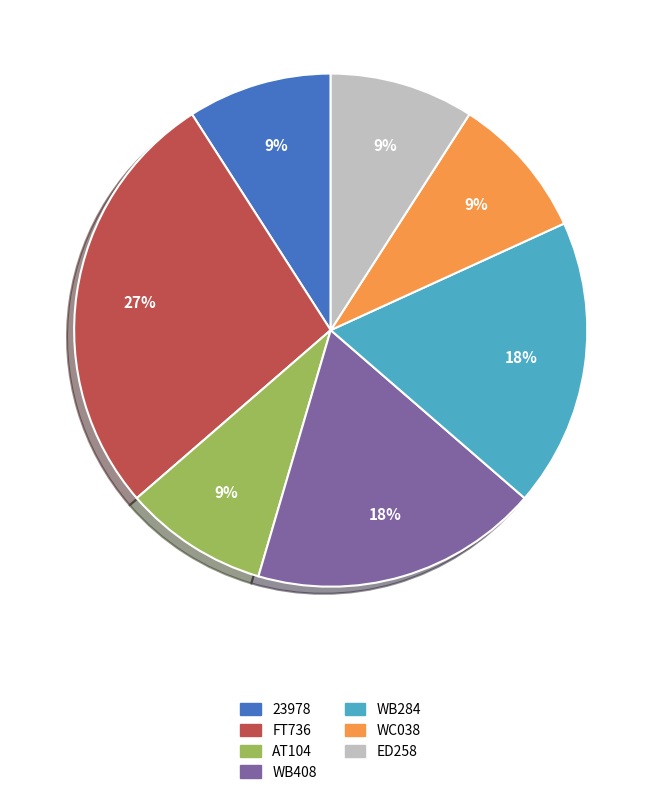

The FT736 slice represents 27% of the pie. True or false?

True